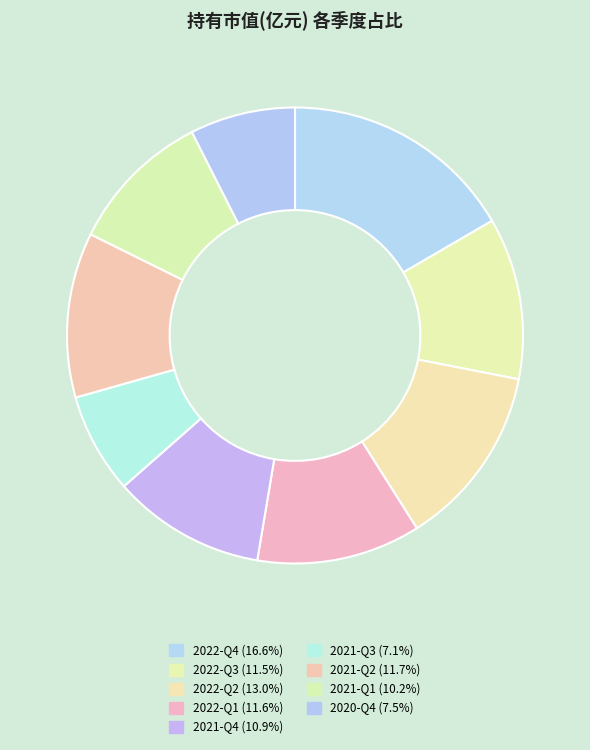

Rank the categories by value from highest to lowest.

2022-Q4, 2022-Q2, 2021-Q2, 2022-Q1, 2022-Q3, 2021-Q4, 2021-Q1, 2020-Q4, 2021-Q3